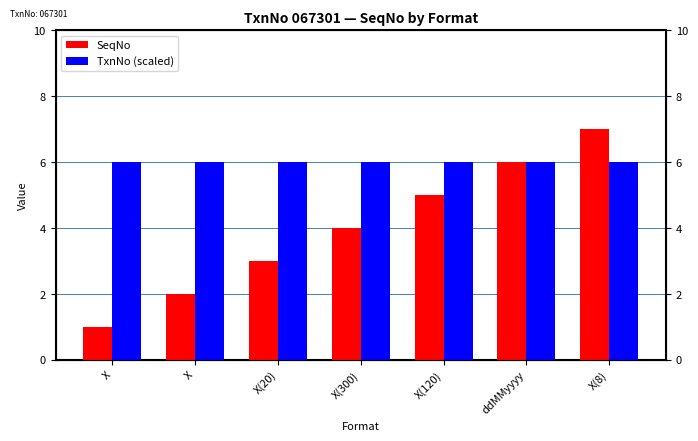

How many groups of bars are there?

7